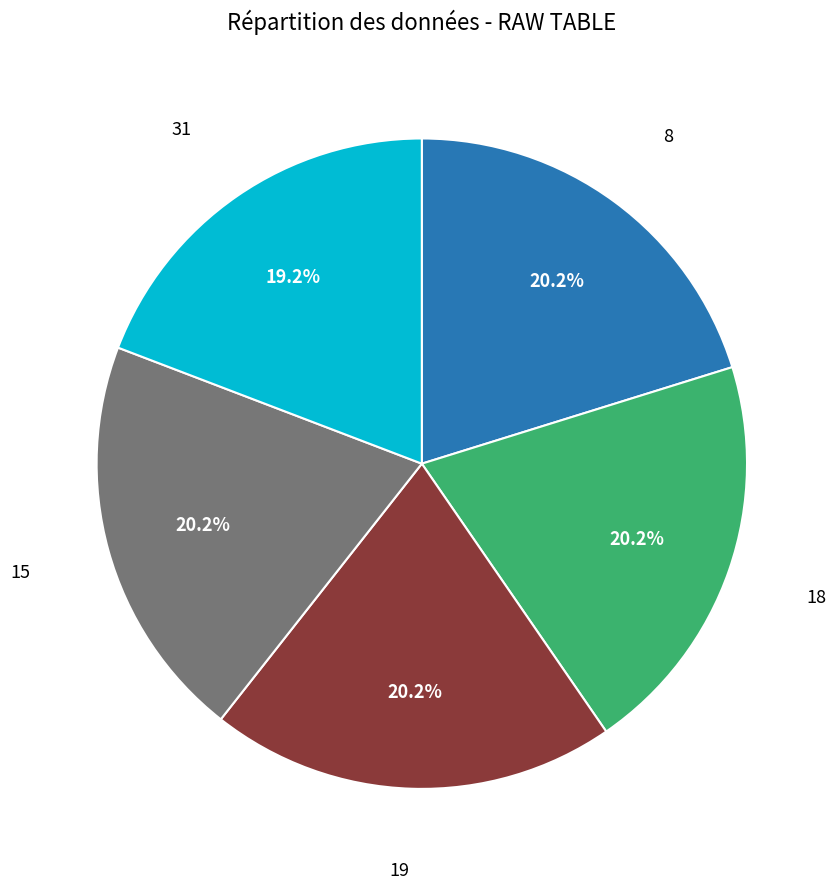

Does any single category account for the majority?

No